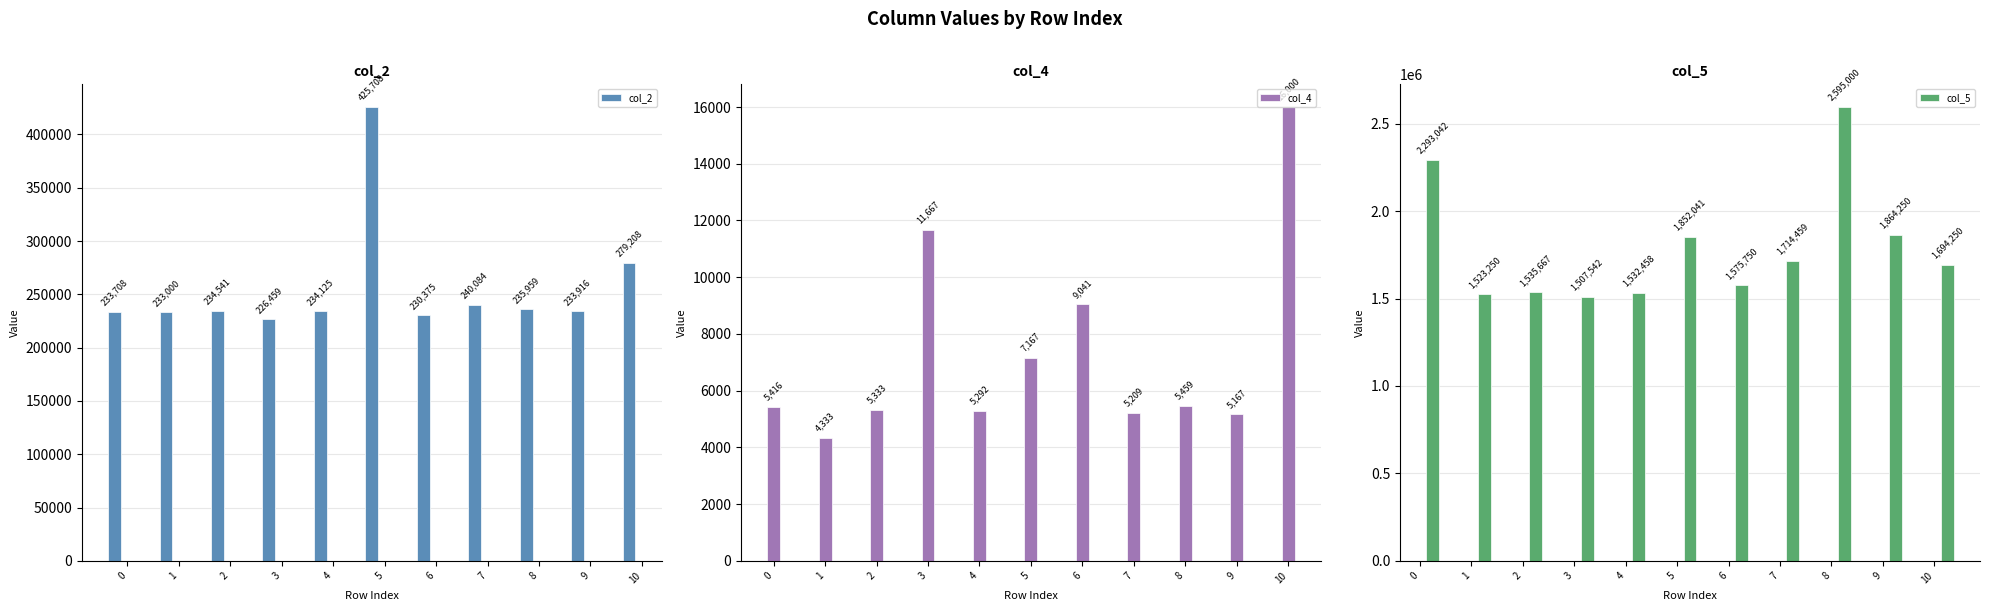

What is the difference between the second highest and second lowest values in the col_2 series?

48833